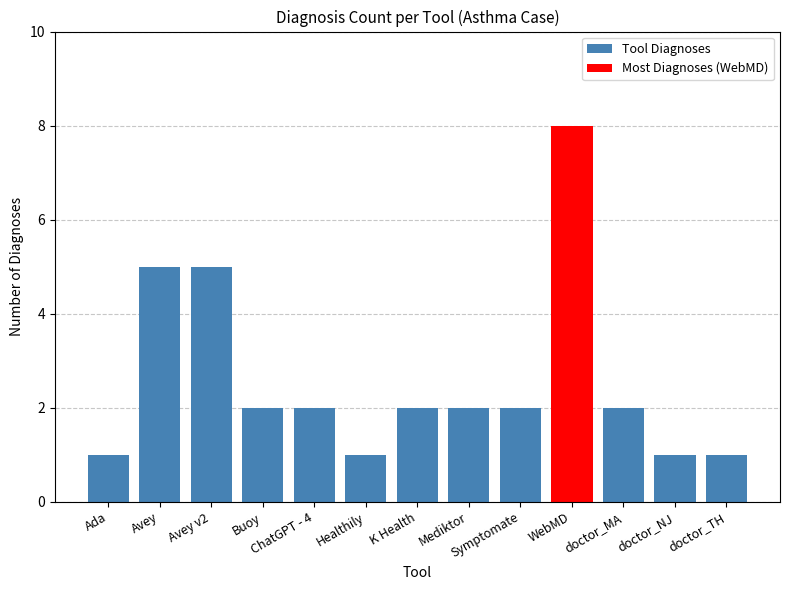

What is the sum of the Tool Diagnoses values at Symptomate and Healthily?

3